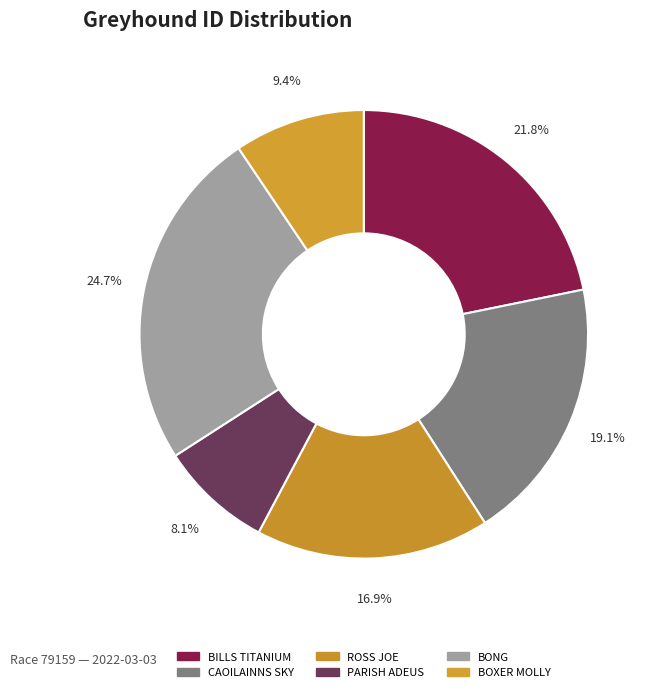

True or false: PARISH ADEUS accounts for 20% of the total.

False